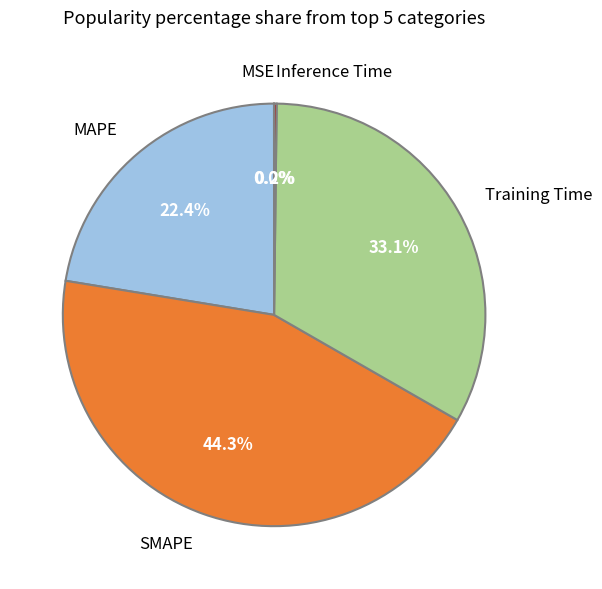

What is the largest slice in the pie chart?

SMAPE